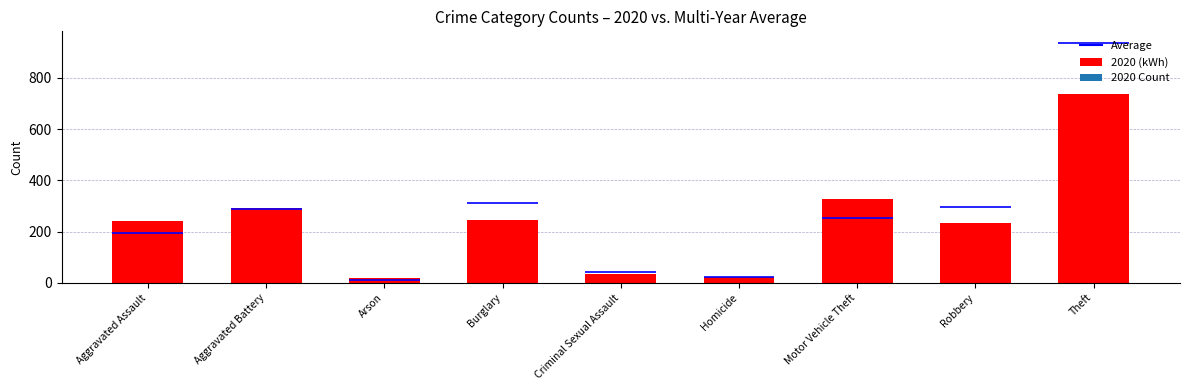

What is the label of the 7th bar from the left?

Motor Vehicle Theft